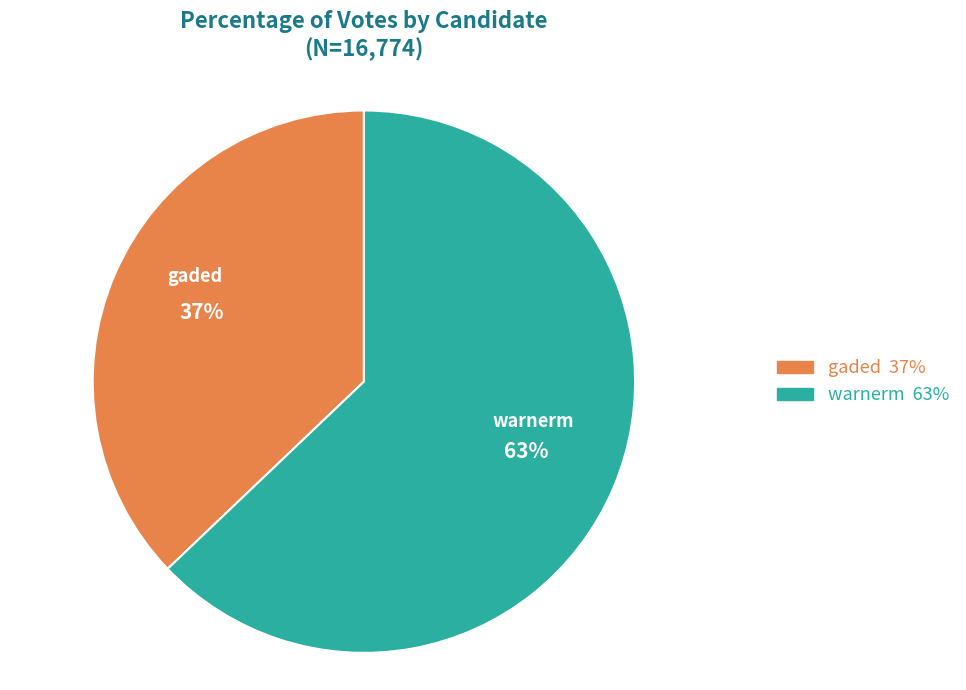

To the nearest percent, what is the difference between the largest and smallest slice percentages?

26%